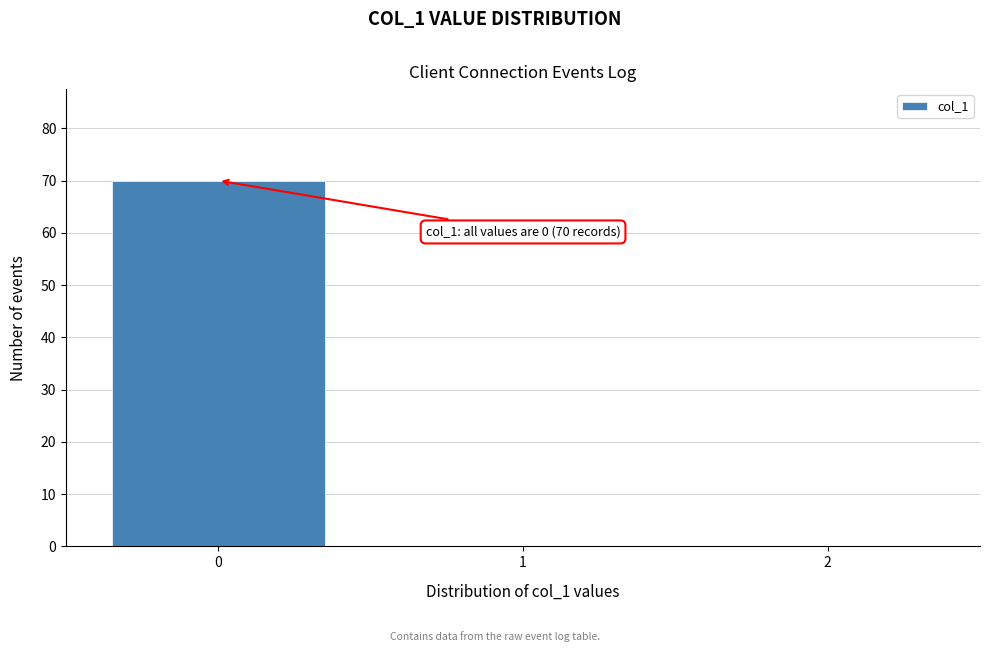

Over which range of the x-axis is the bar tallest?

-0.5 to 0.5